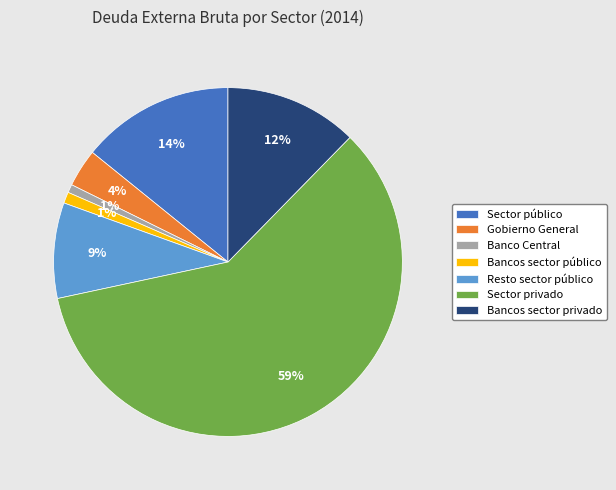

Do Resto sector público and Bancos sector privado together represent more than half of the pie?

No